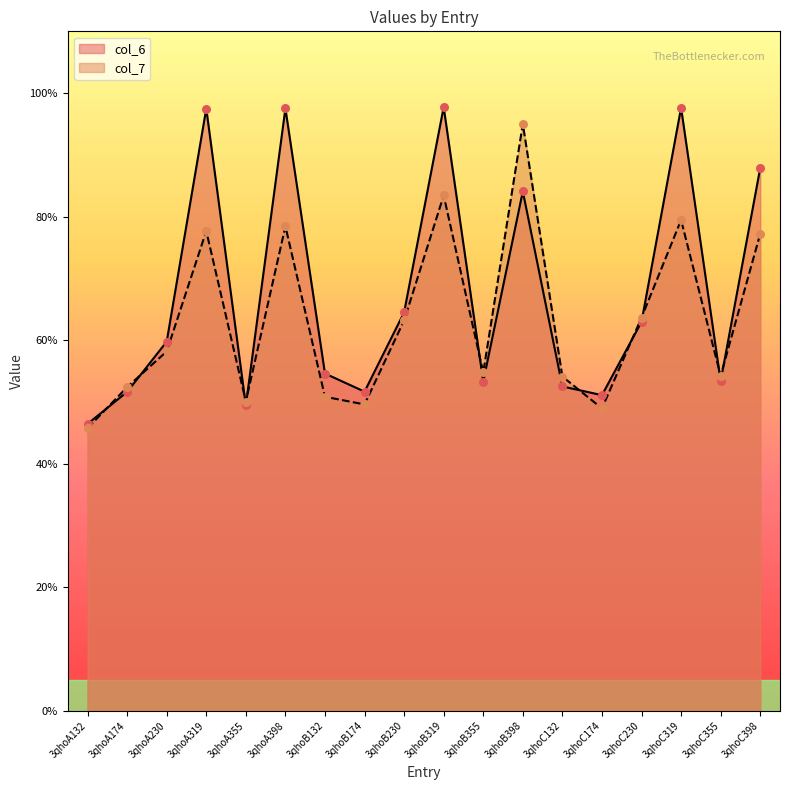

Is the value of col_6 at 3qhoC355 greater than the value of col_7 at 3qhoB174?

Yes